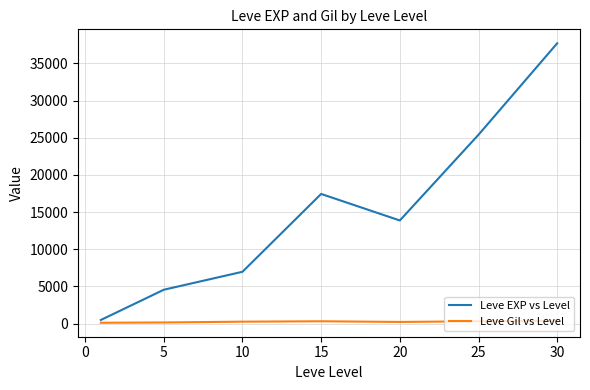

Which series has the largest total across all categories?

Leve EXP vs Level